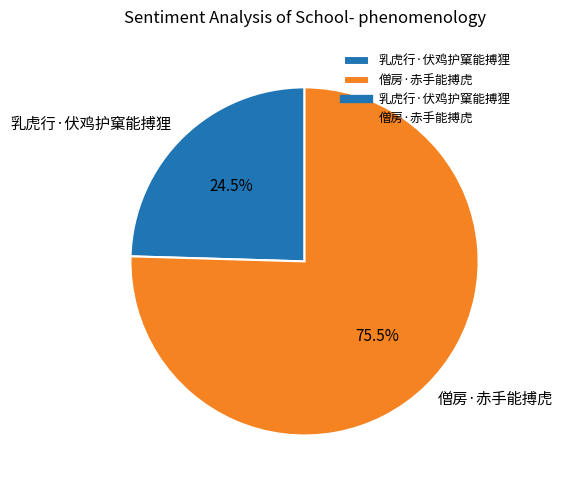

Count the number of slices in the pie.

2